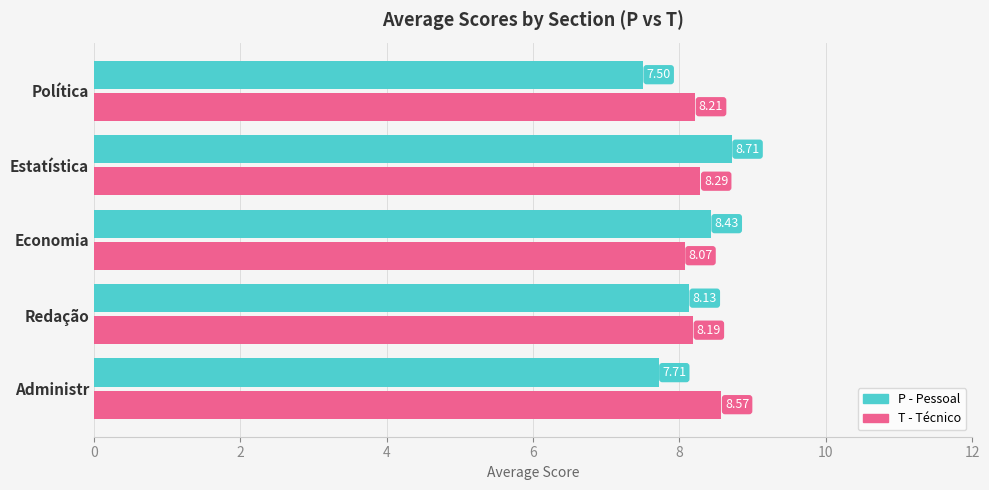

What is the difference between the highest and lowest values at Administr?

0.9